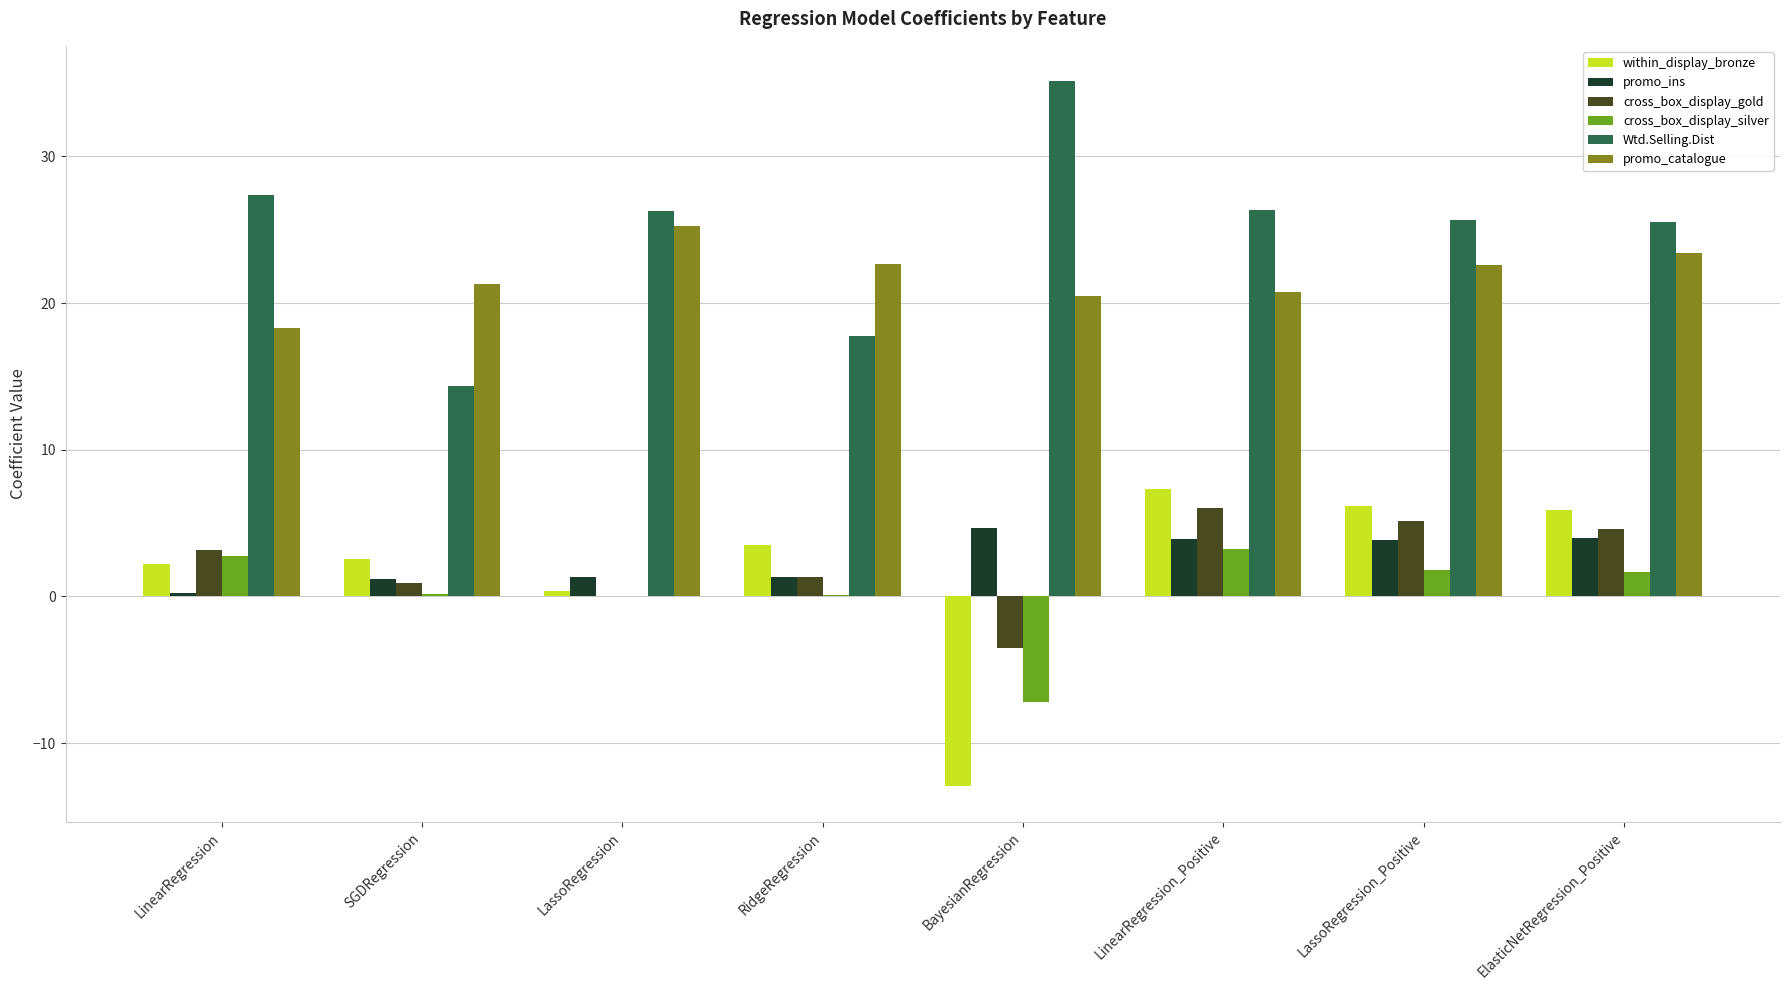

Which series changed the most between LassoRegression and BayesianRegression?

within_display_bronze